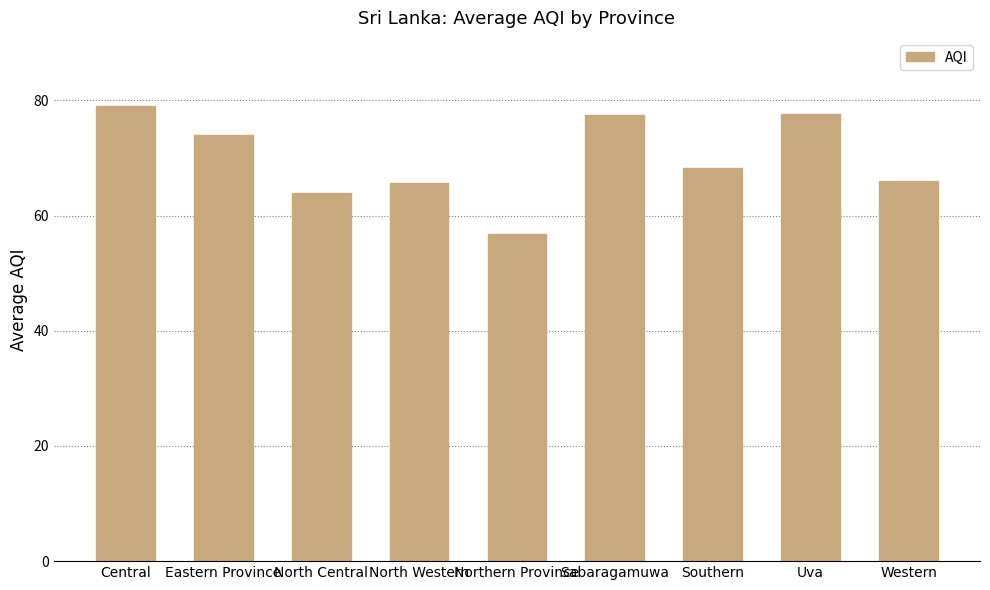

The value at Uva is 77.7. True or false?

True